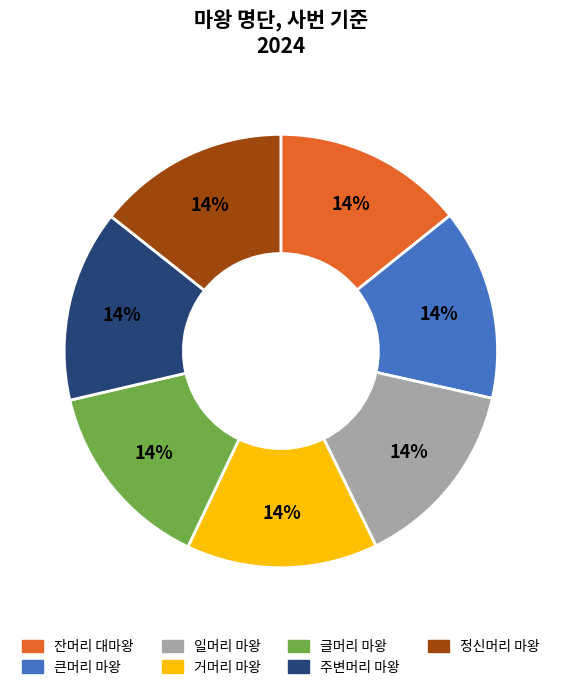

Do 주변머리 마왕 and 거머리 마왕 together represent more than half of the pie?

No